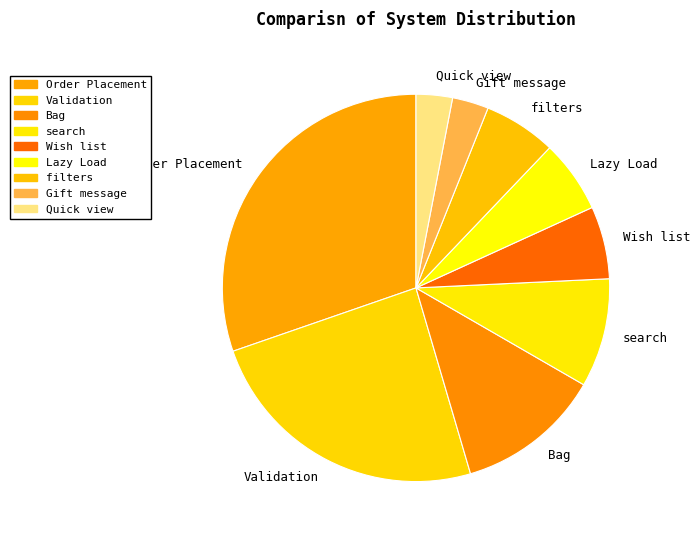

Which slice is the largest?

Order Placement